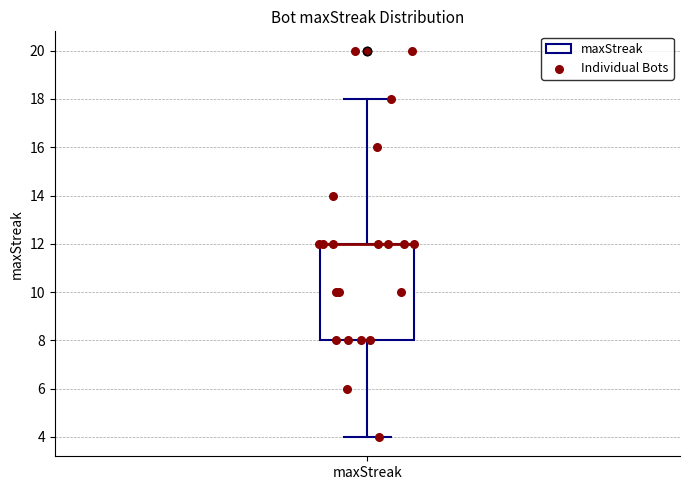

Transcribe this box plot: give where the median line is, the range the box spans, and where the two whiskers end, as read against the y-axis. The values are not printed on the chart, so give them approximately, as read against the axis.

median 12 (drawn on the box's upper edge), box 8 to 12, whiskers 4 to 18